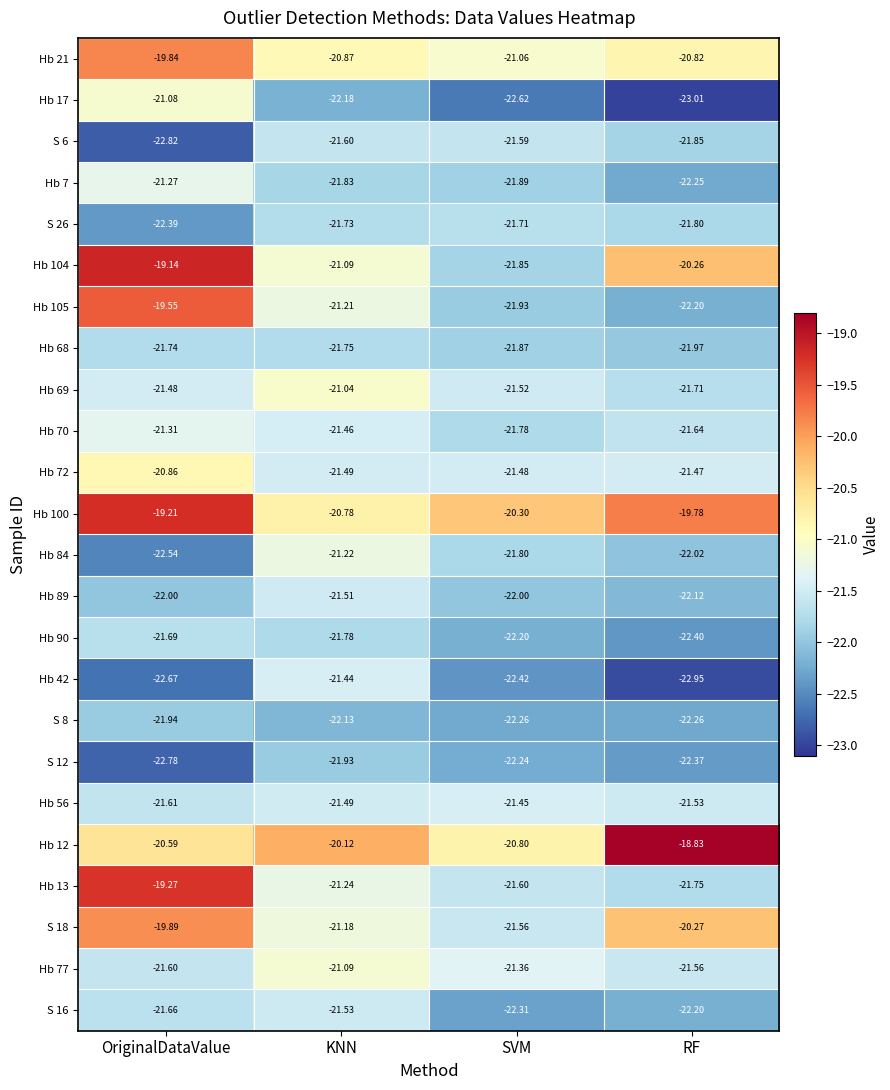

What is the difference between the highest and lowest values at OriginalDataValue?

3.7